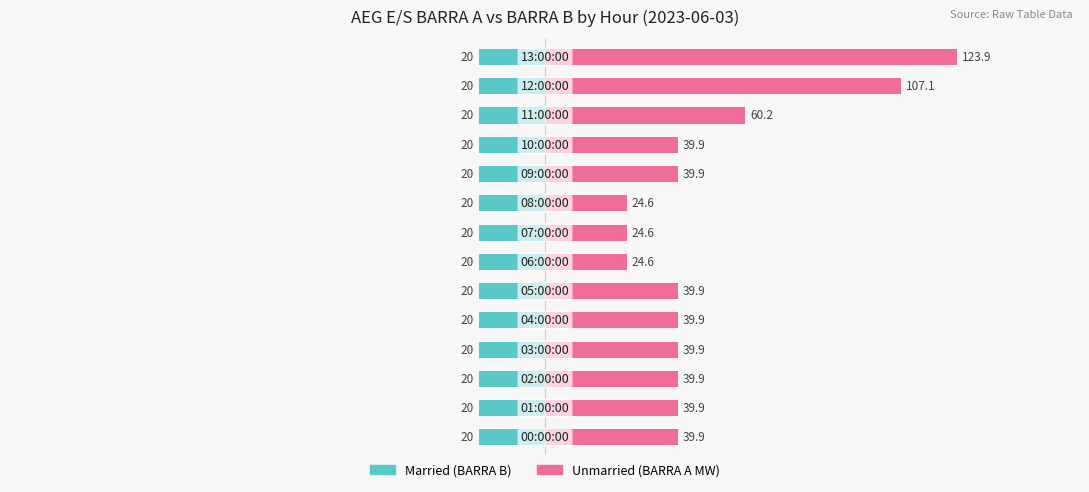

What are all the series names shown in the legend?

Married, Unmarried